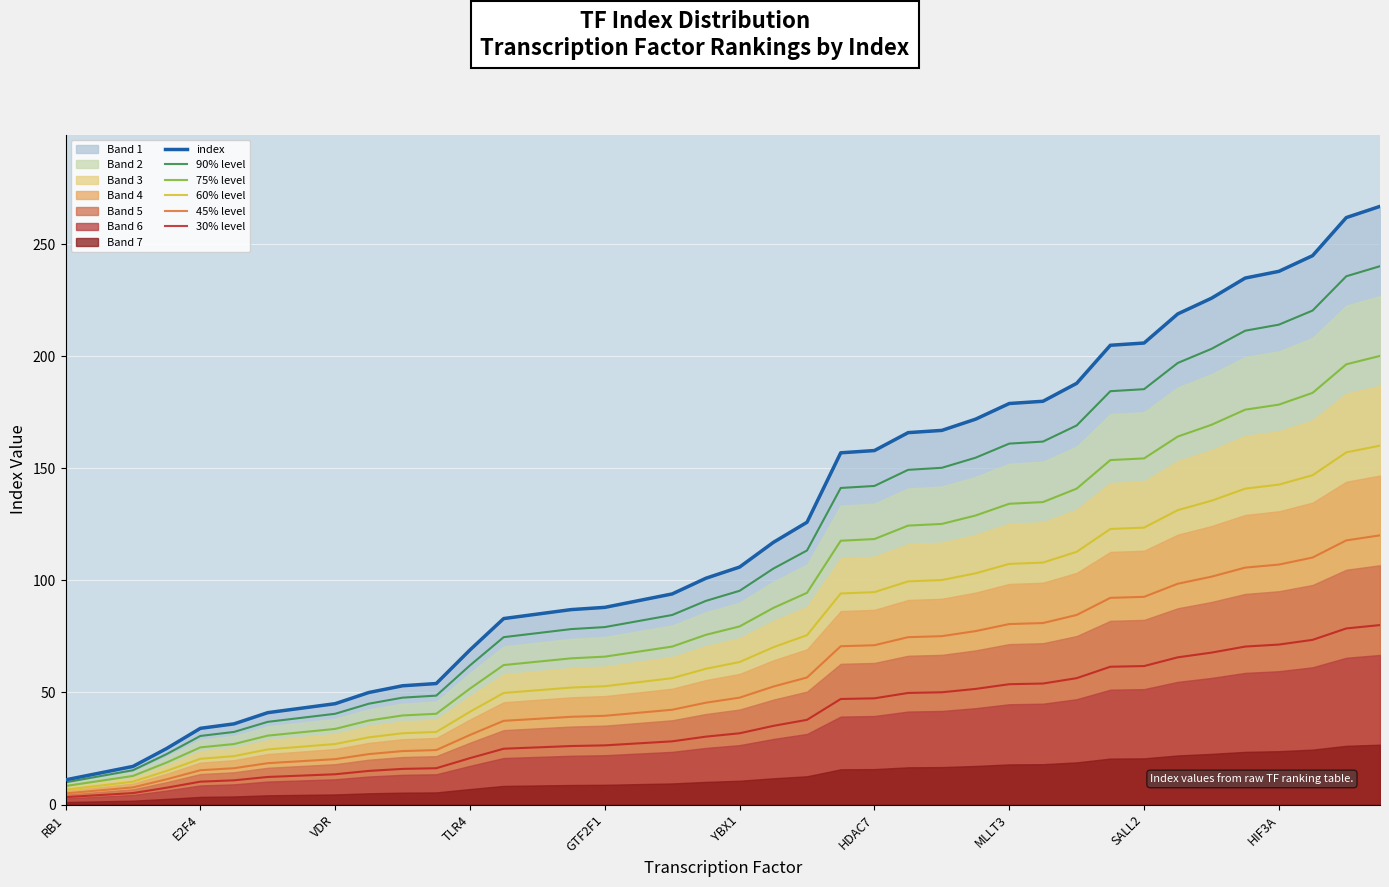

True or false: 75% level and 60% level cross at least once.

False